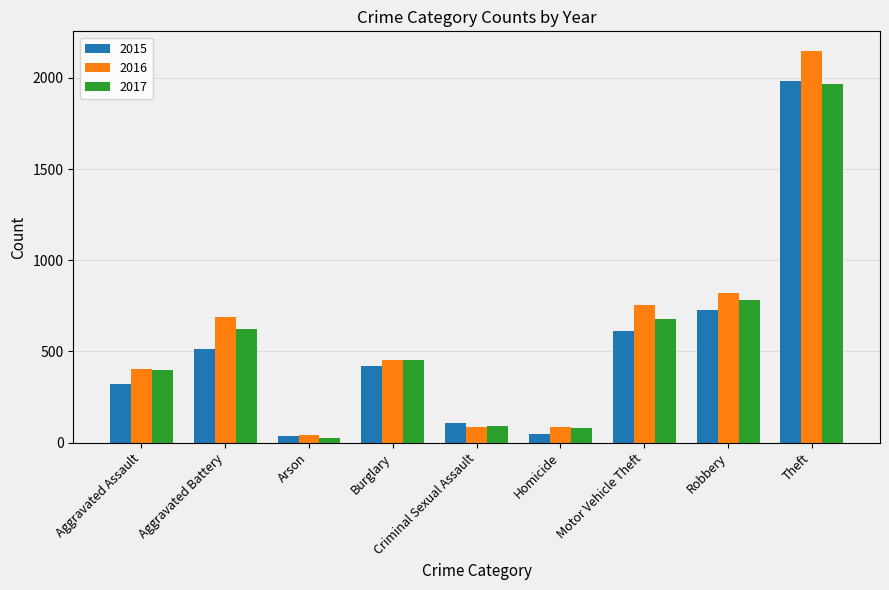

What is the total value across all series at Robbery?

2325